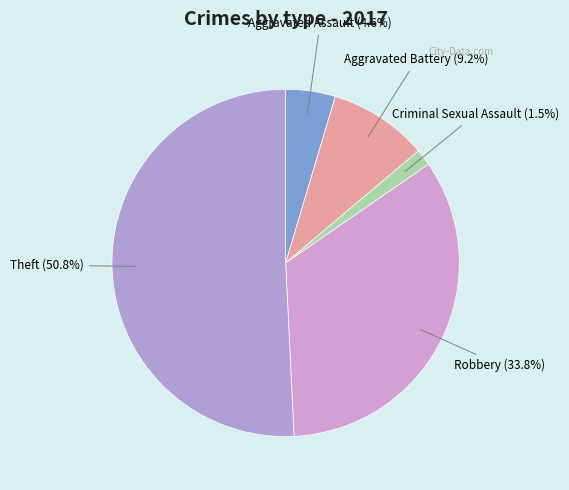

Does Aggravated Assault account for over 50% of the chart?

No